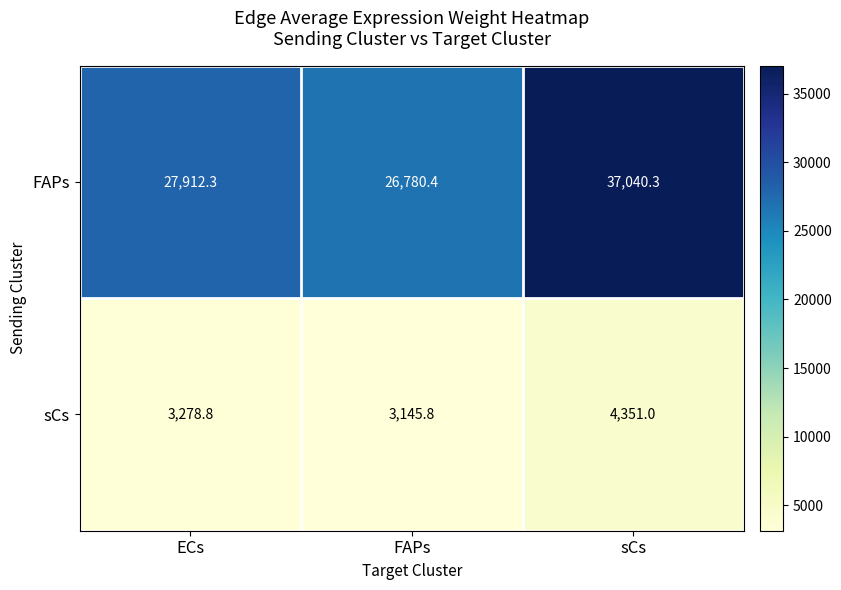

Reading right to left, extract all data points from this chart.

FAPs: 37040.3	26780.4	27912.3
sCs: 4351.0	3145.8	3278.8